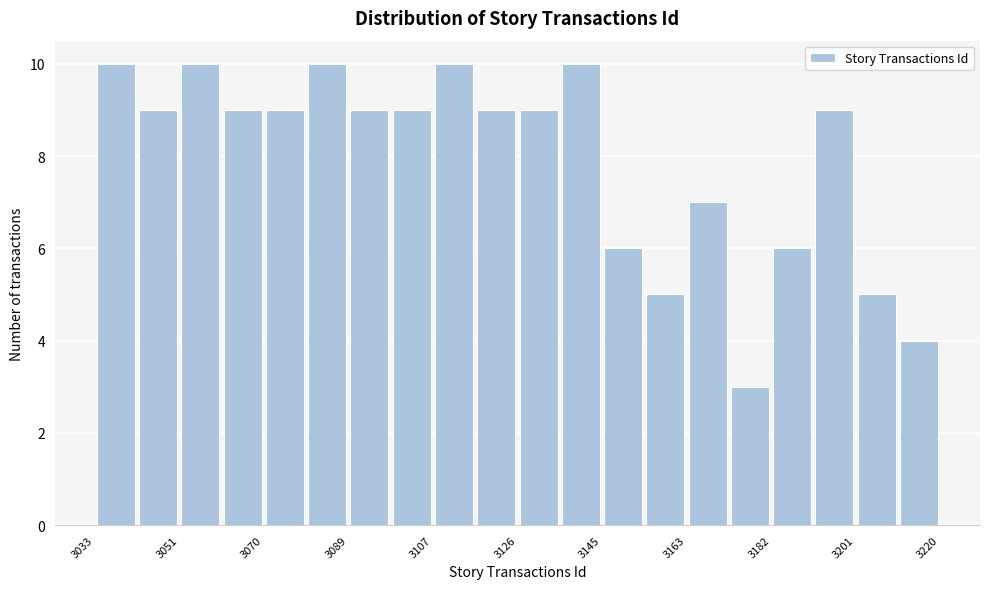

How tall is the bar that spans 3210 to 3220 on the x-axis? Neither the bar edges nor the heights are printed on the chart, so give them approximately, as read against the axes.

4